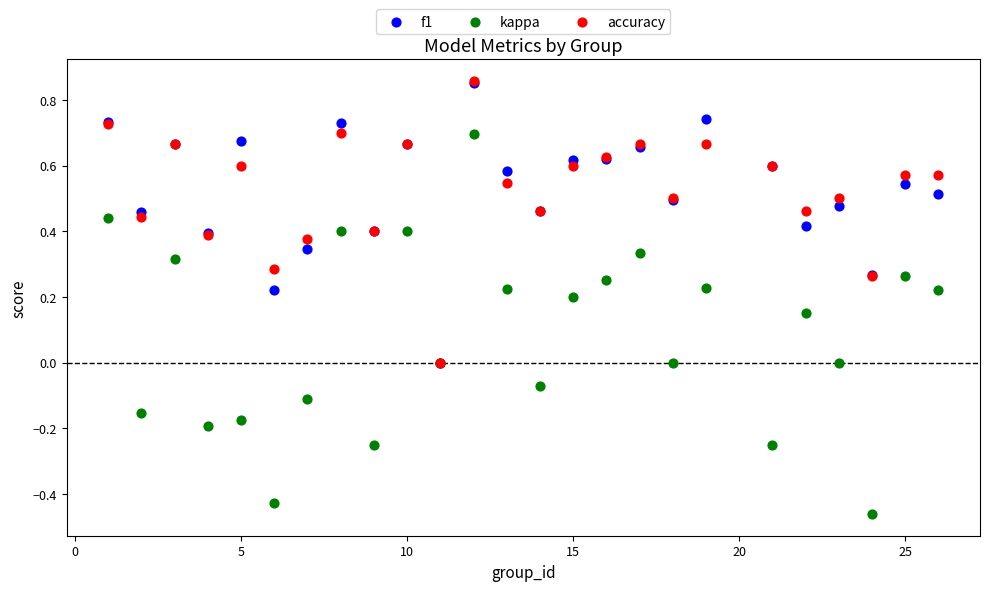

What are all the series names shown in the legend?

f1, kappa, accuracy